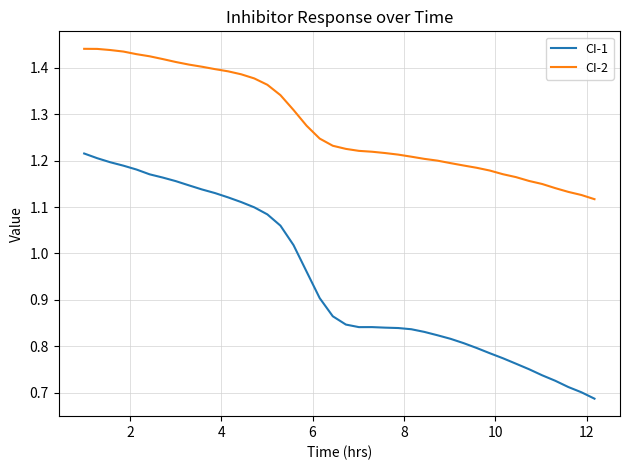

True or false: CI-1 and CI-2 cross at least once.

False